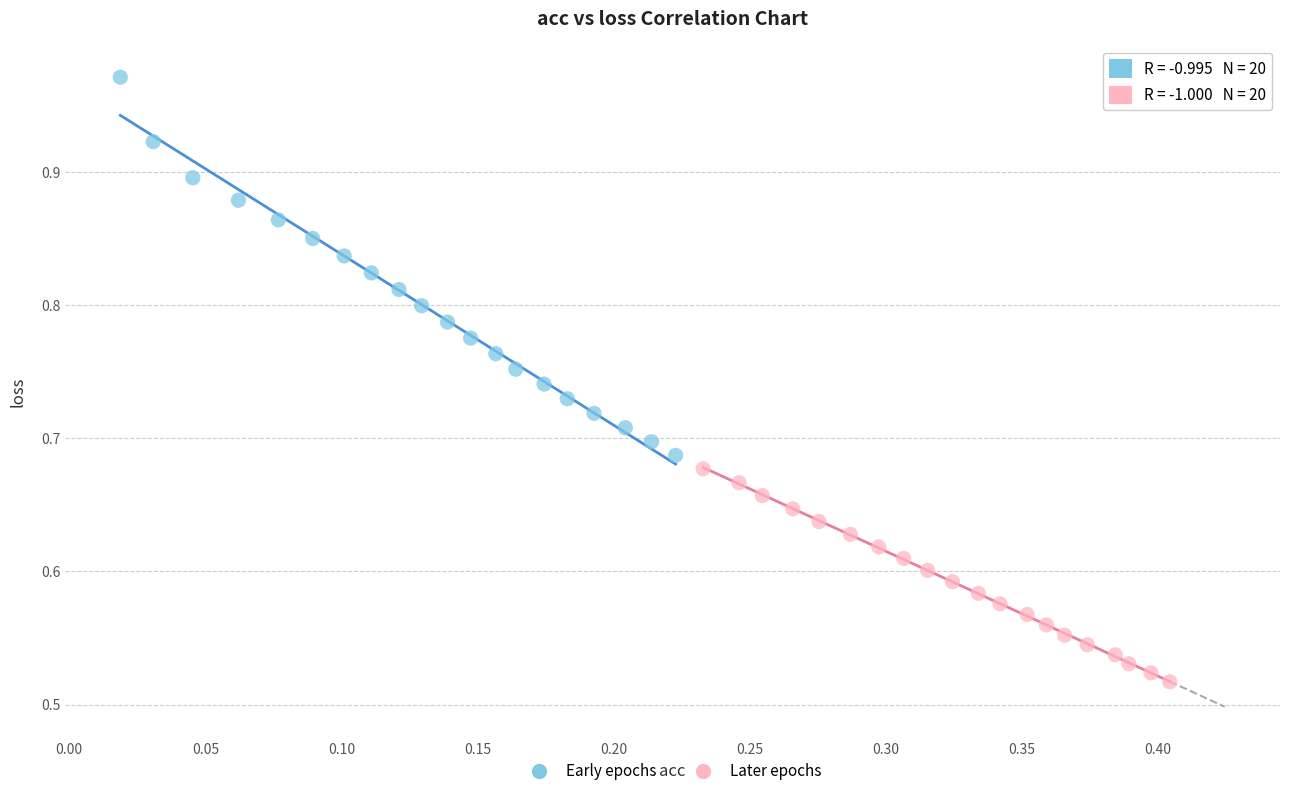

Which series contains the highest Y value?

Early epochs